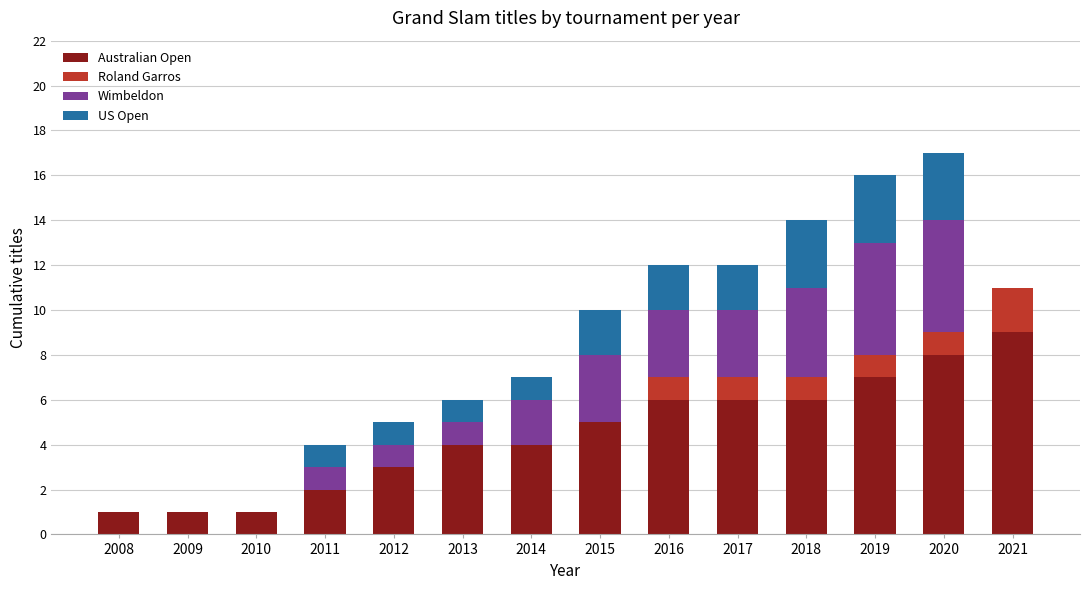

The Australian Open series shows 1 at 2010. True or false?

True